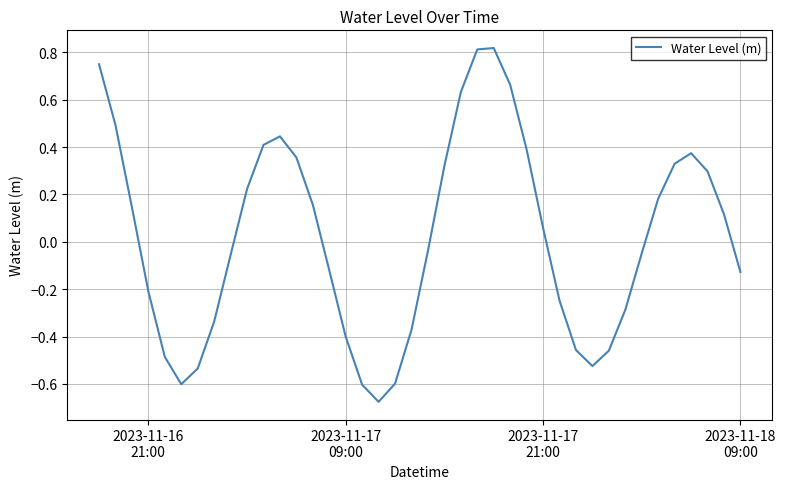

What is the difference between the maximum and minimum values?

1.5